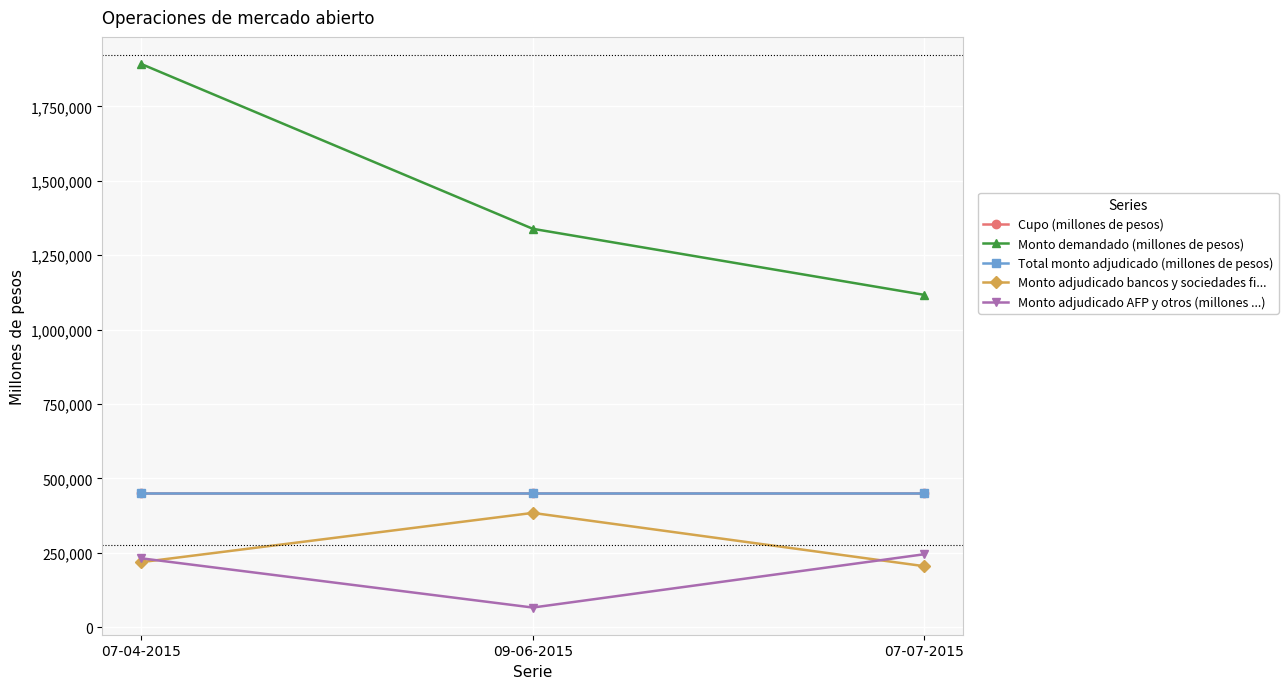

What is the difference between the second highest and minimum values in the Monto adjudicado bancos y sociedades fi... series?

13655